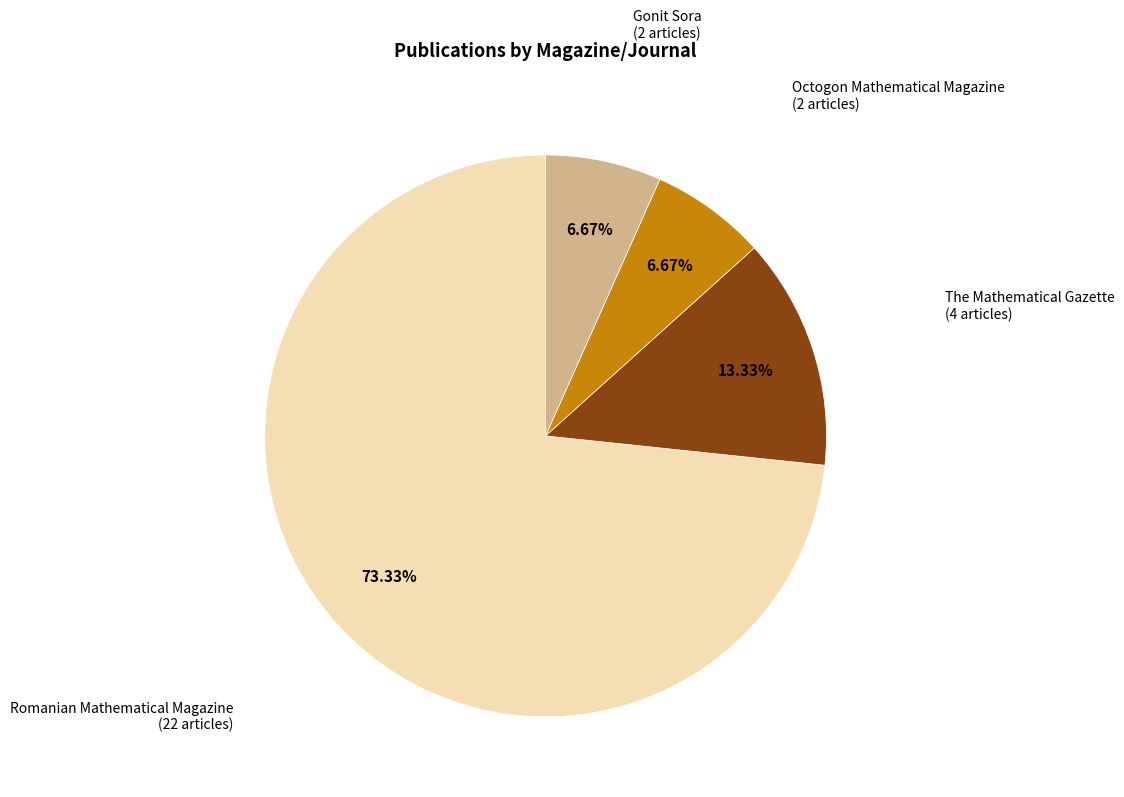

To the nearest percent, what is the average slice percentage?

25%